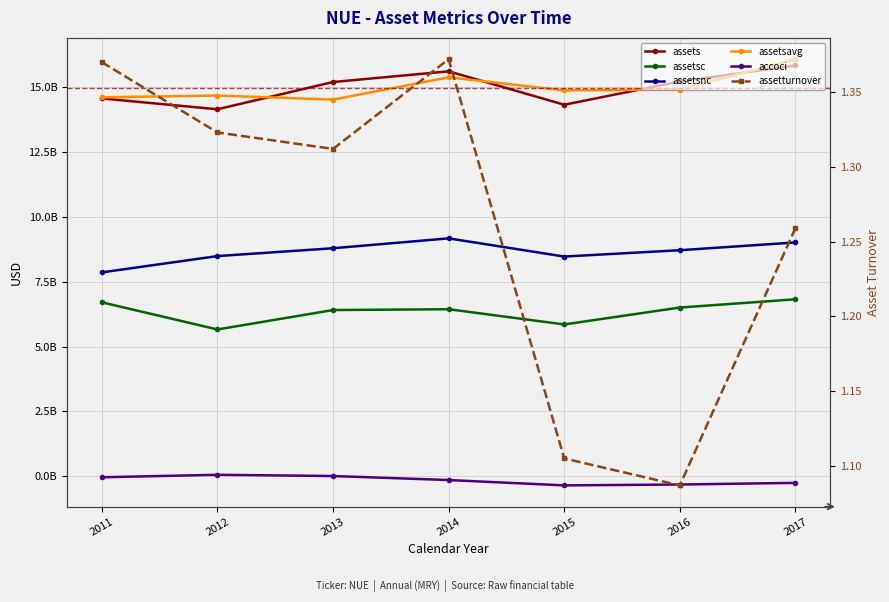

At which category is the sum across all series the highest?

2017